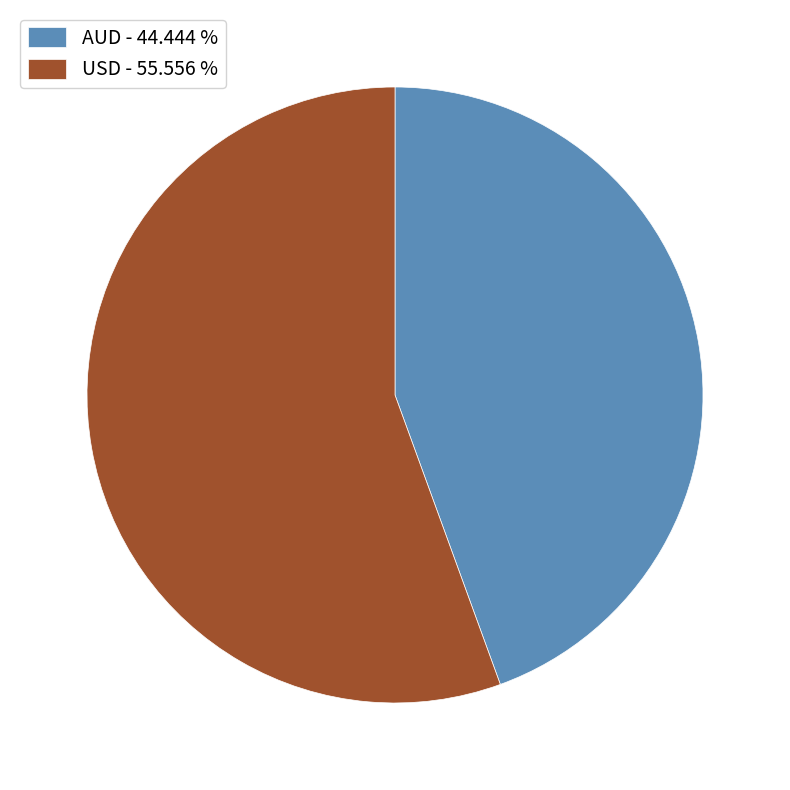

Do AUD - 44.444 % and USD - 55.556 % together represent more than half of the pie?

Yes